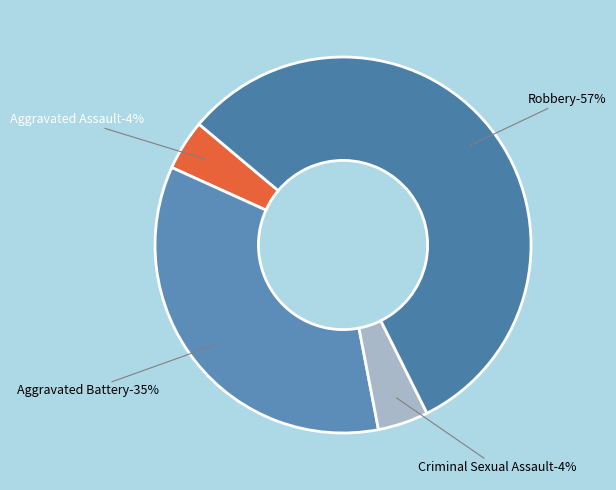

Which slice is the largest?

Robbery